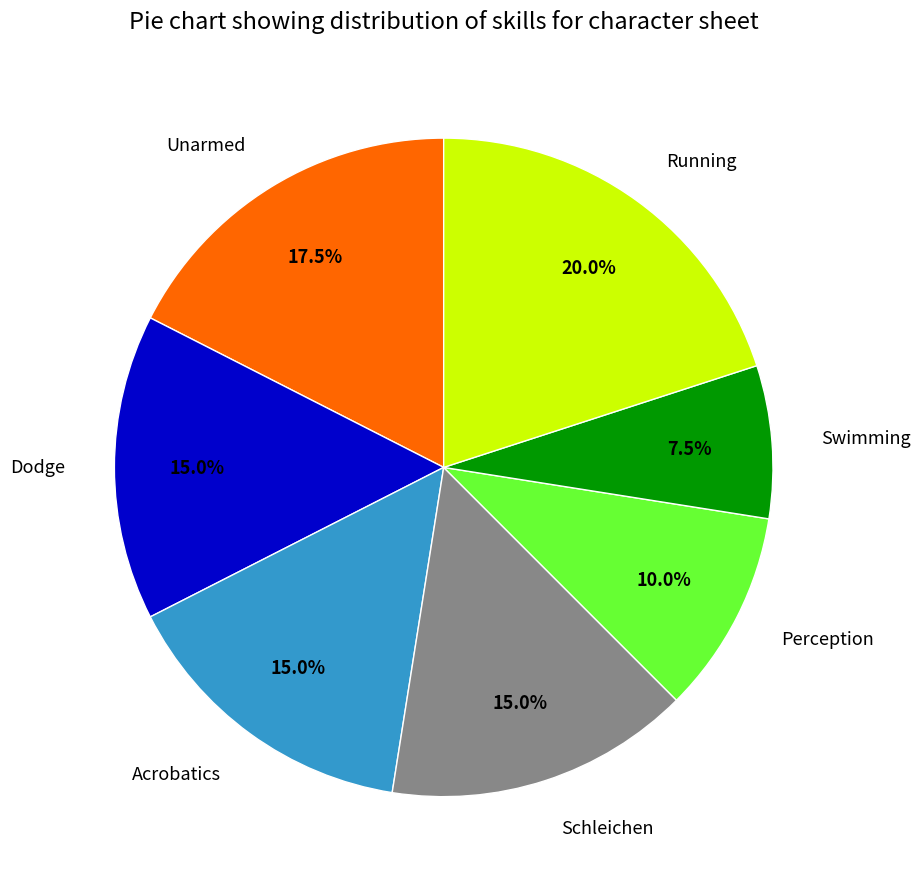

Which category has the smallest portion of the pie?

Swimming